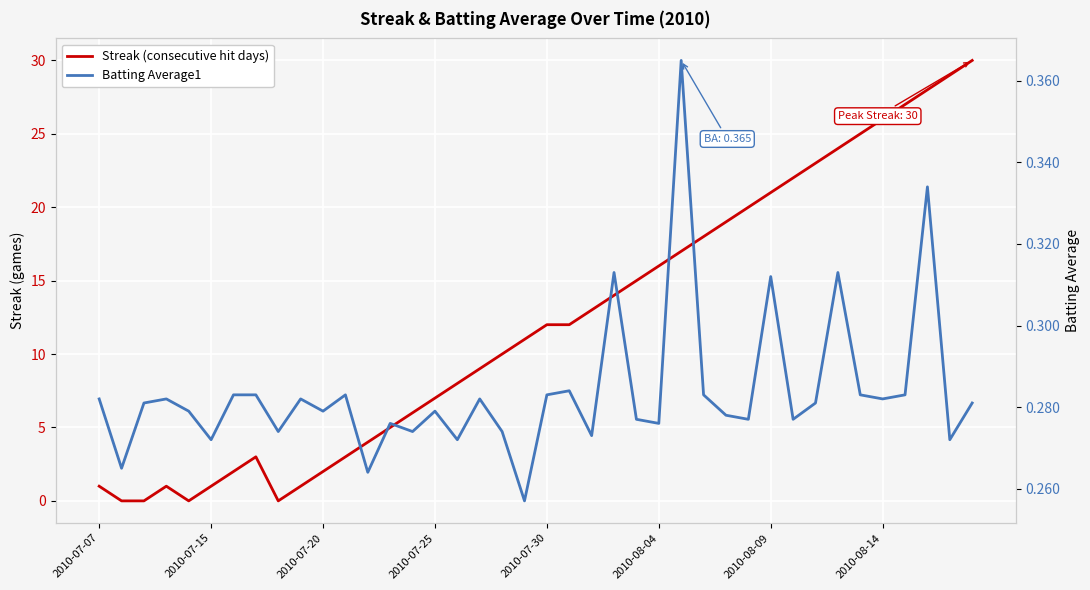

What is the spread (max minus min) of values at 21?

11.7